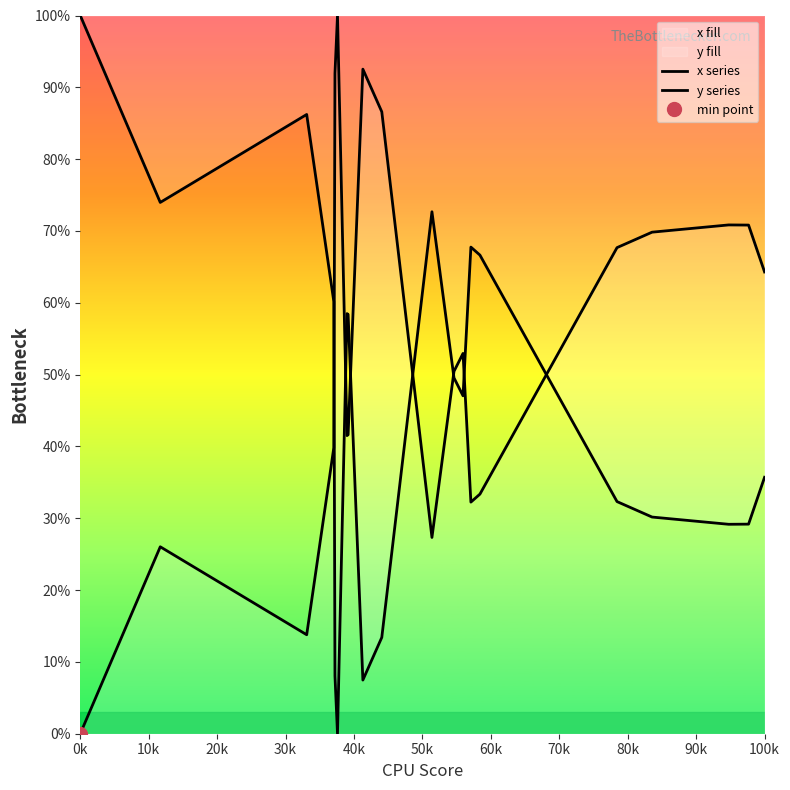

At which label does x series first exceed 52?

40k